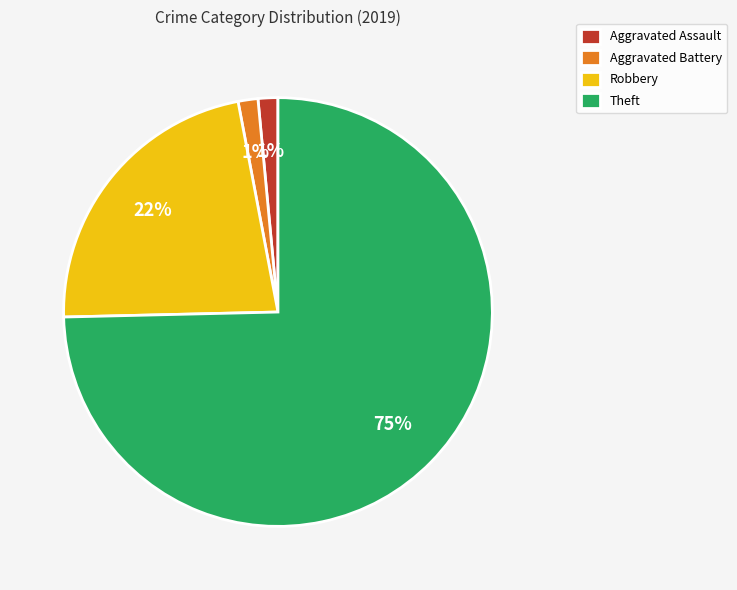

Is it true that Robbery is 16% of the pie?

False